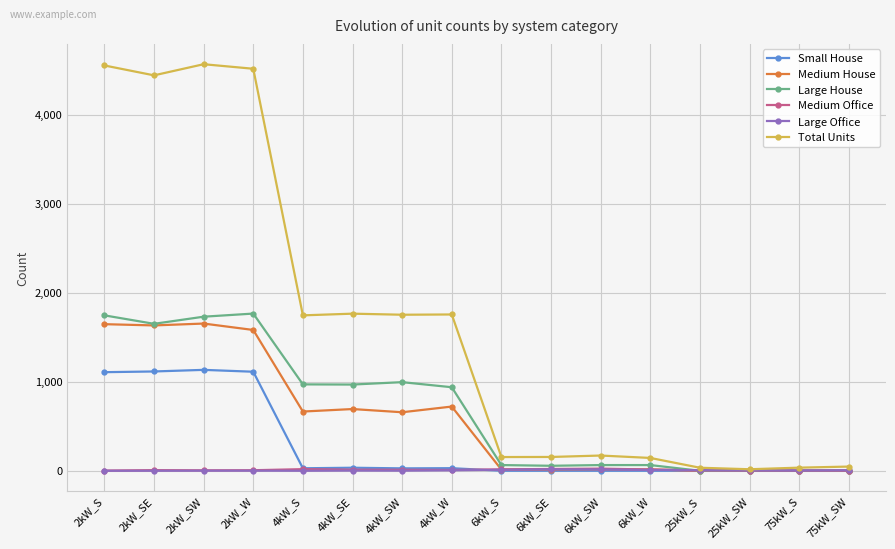

True or false: Total Units has more than 2 interior local peaks.

True